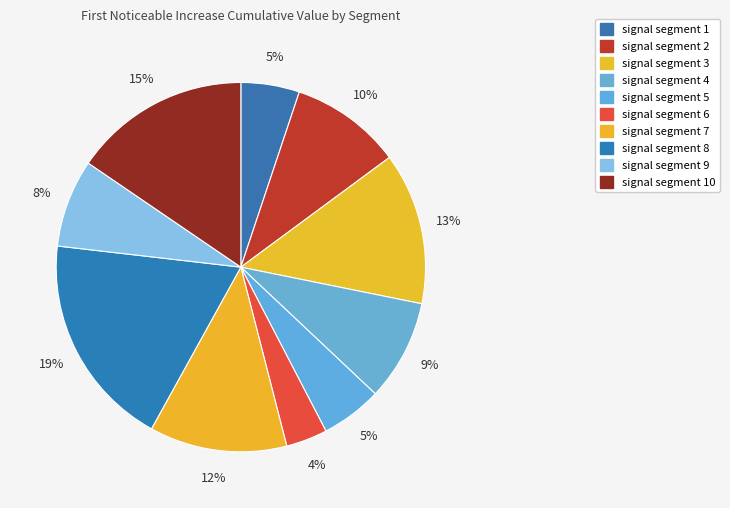

How many slices are in this pie chart?

10